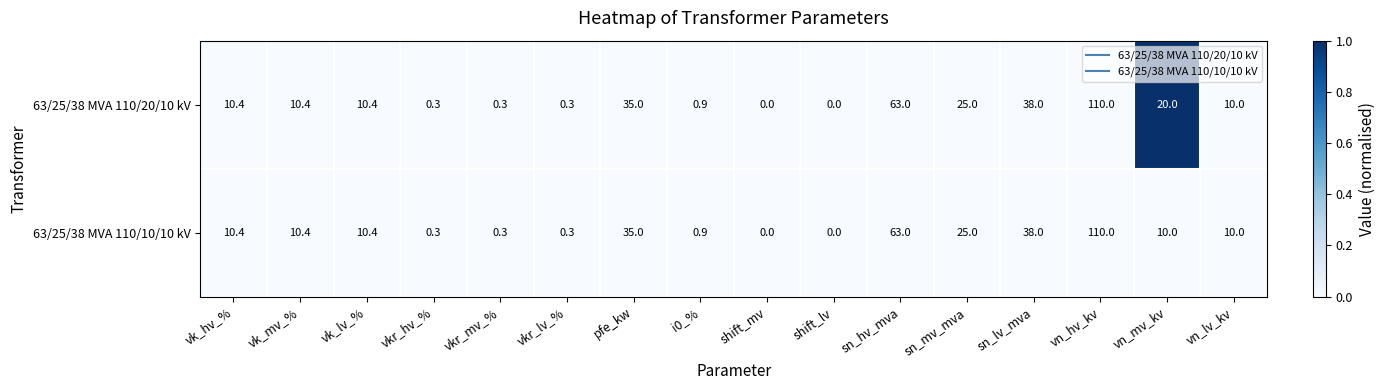

List the series in order of their overall mean, lowest first.

63/25/38 MVA 110/10/10 kV, 63/25/38 MVA 110/20/10 kV